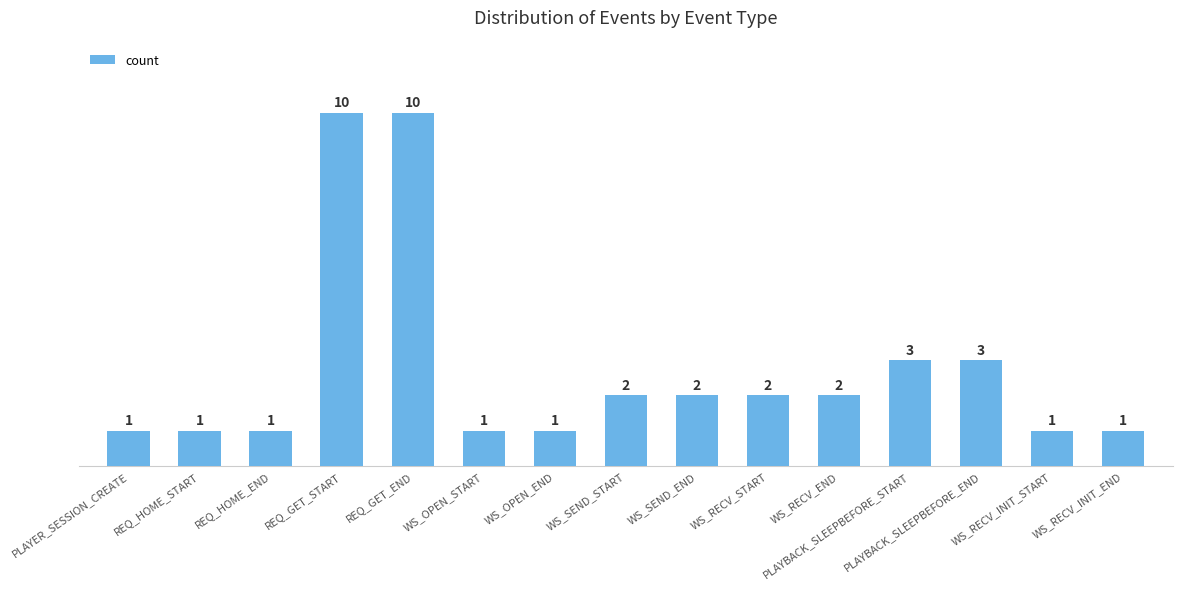

Does the chart contain stacked bars?

No